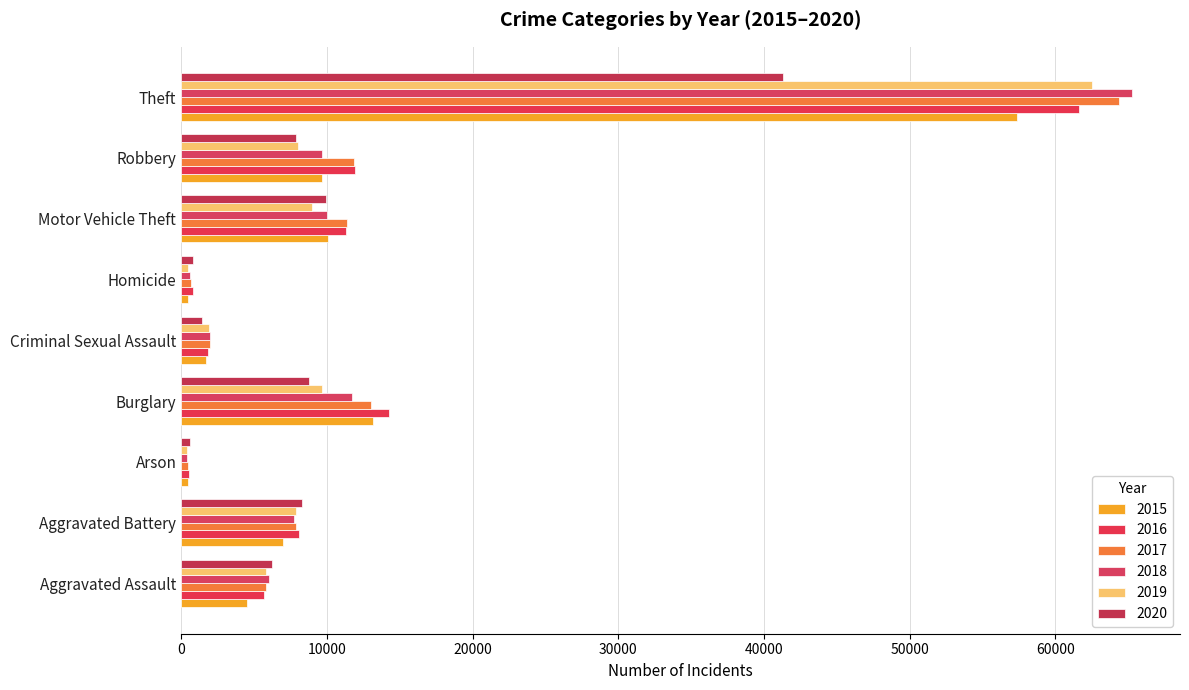

What value does the 2016 series have at Homicide?

786